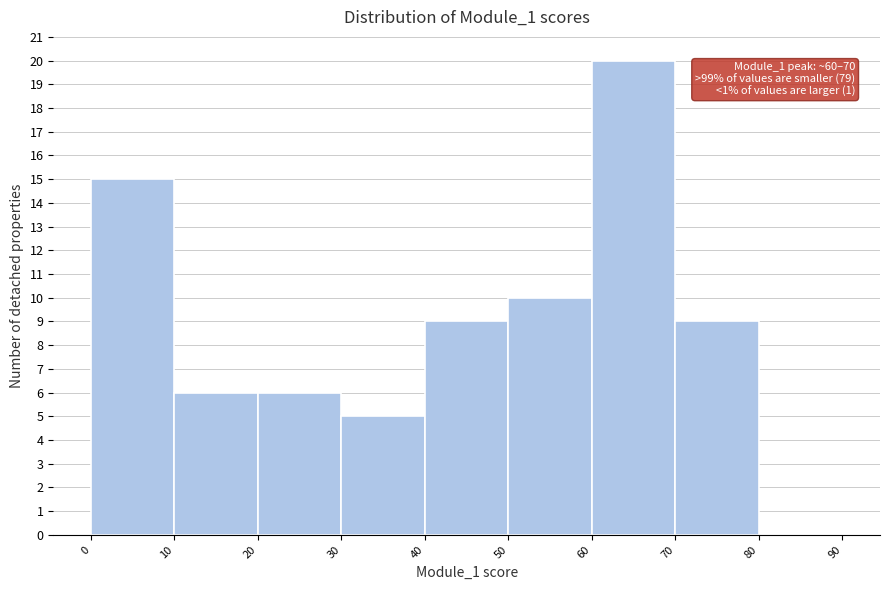

Which range on the x-axis has the tallest bar?

60 to 70